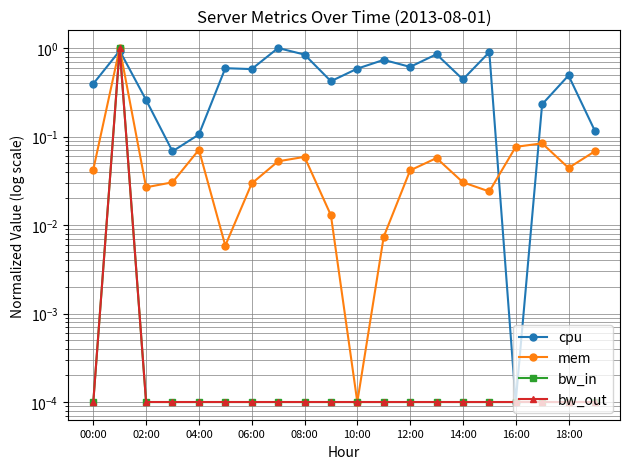

True or false: bw_in and bw_out cross at least once.

False